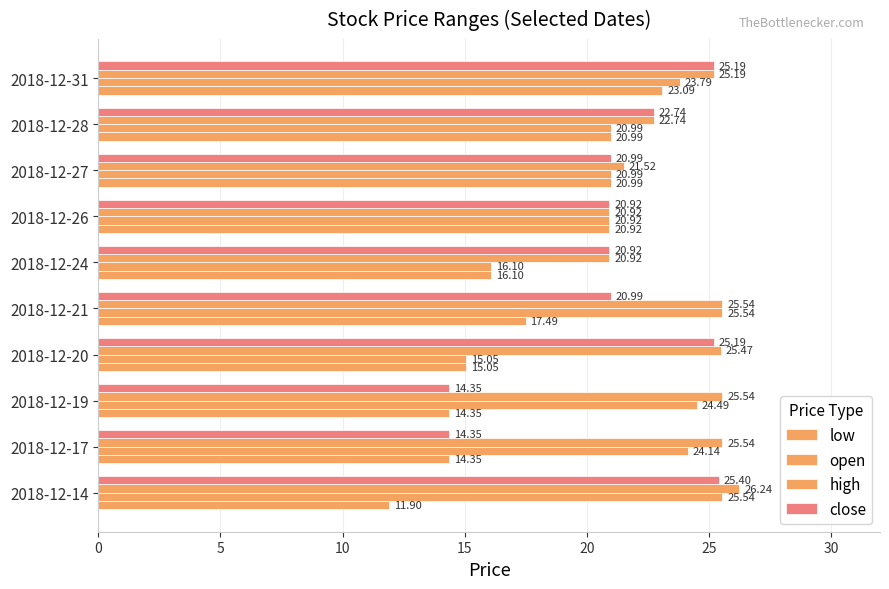

Count the number of categories in the chart.

10